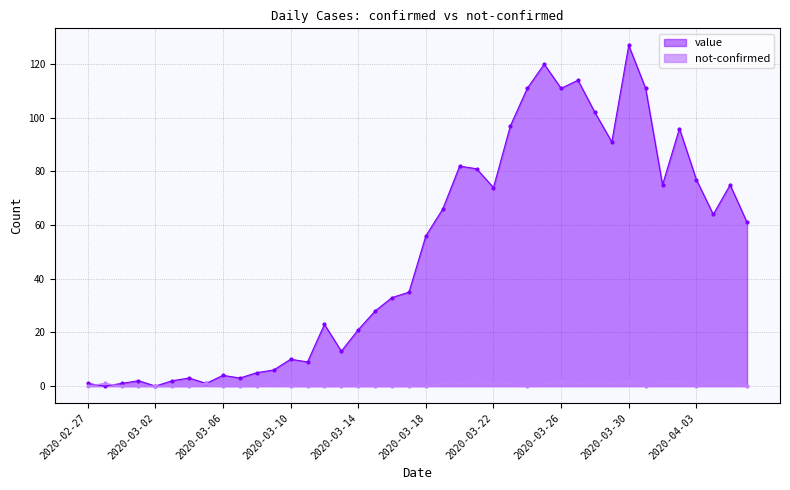

At which label does not-confirmed reach its minimum?

2020-02-27